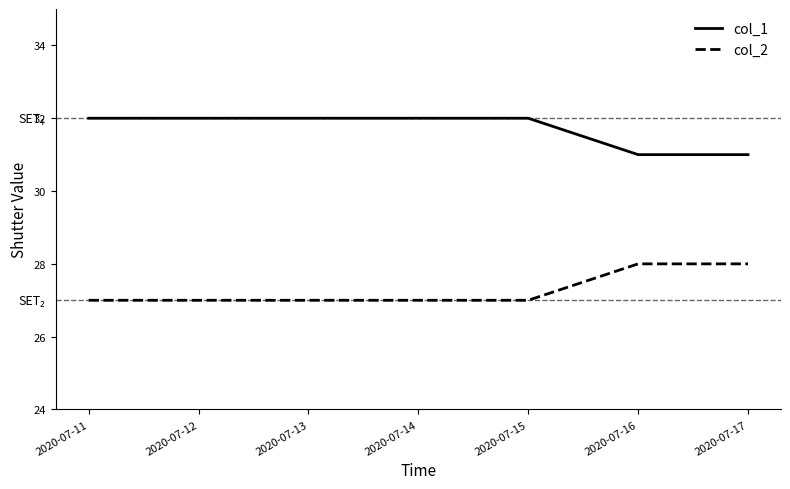

True or false: col_1 has a value of 31 at 2020-07-17.

True